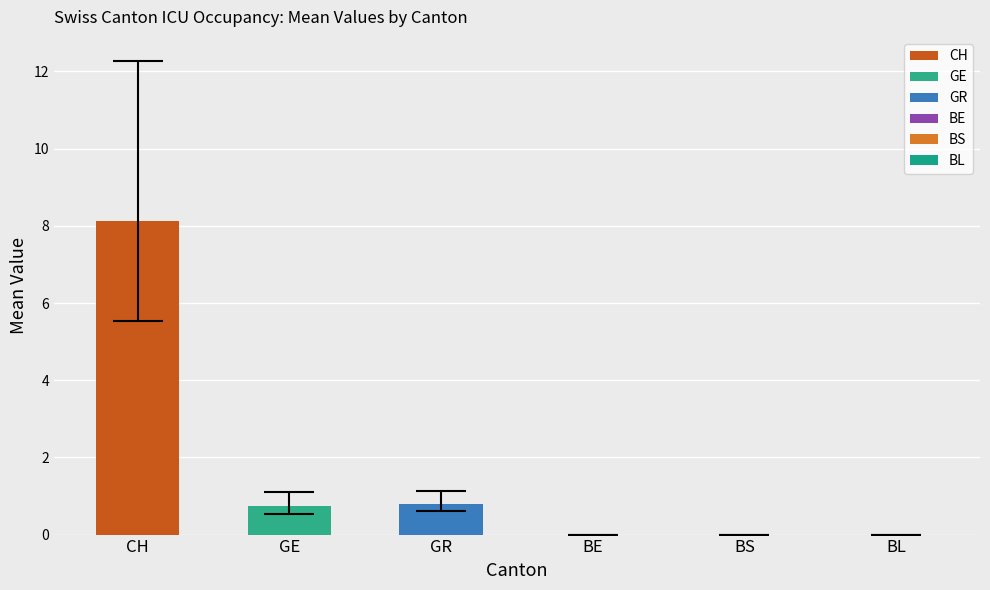

How many data points in CH are less than 9?

17